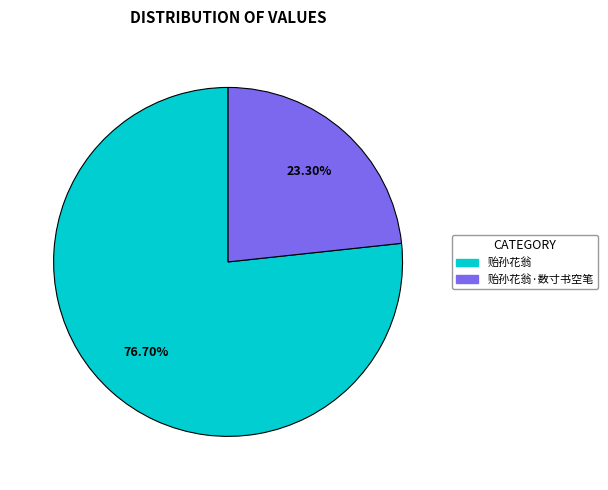

Is there a majority slice in this chart?

Yes